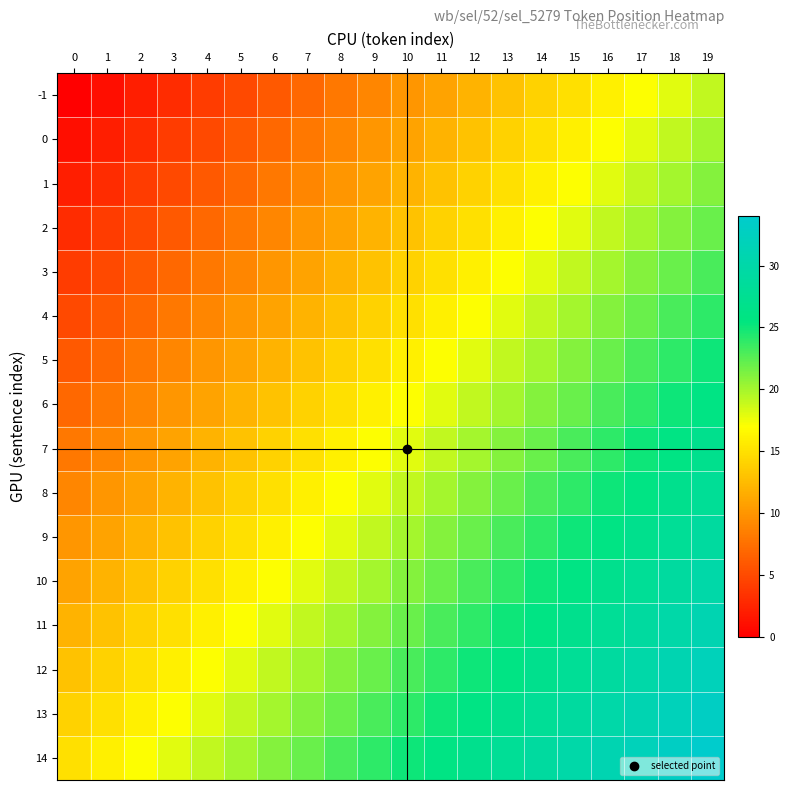

At which category is the sum across all series the highest?

19